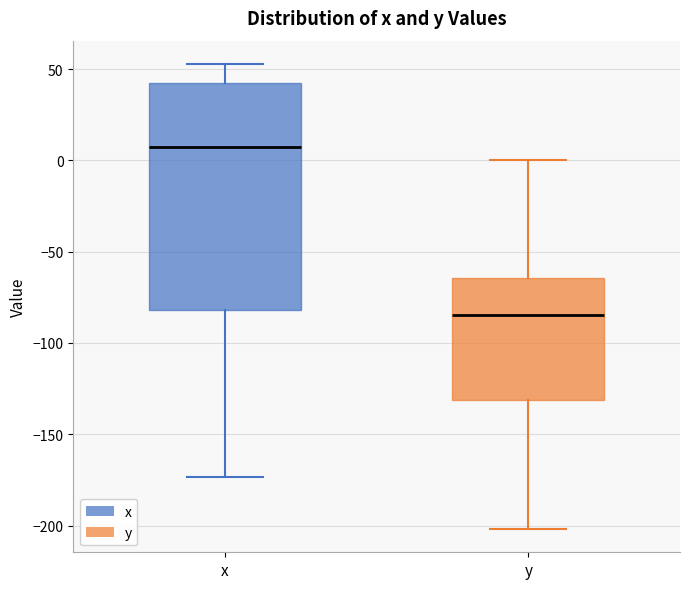

Comparing the boxes themselves (not the whiskers), which one is the tallest?

x